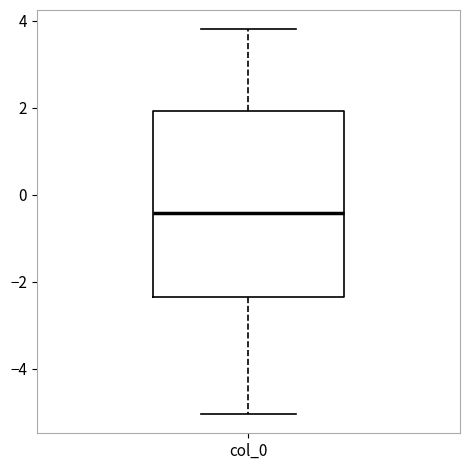

Read this box plot against the y-axis: the position of the median line, the range covered by the box, and the ends of both whiskers. The values are not printed on the chart, so give them approximately, as read against the axis.

median -0.4, box -2.4 to 2.0, whiskers -5.0 to 3.8